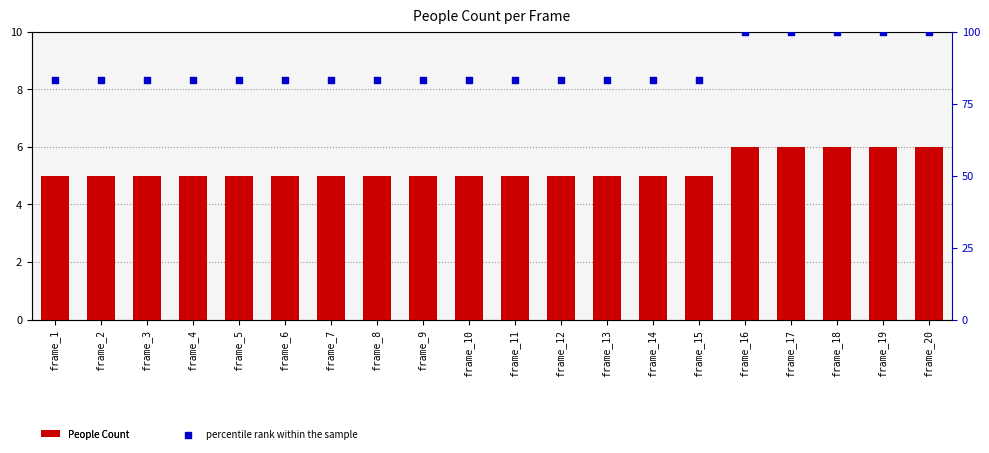

Is the value of percentile rank within the sample at frame_19 greater than the value of People Count at frame_18?

Yes